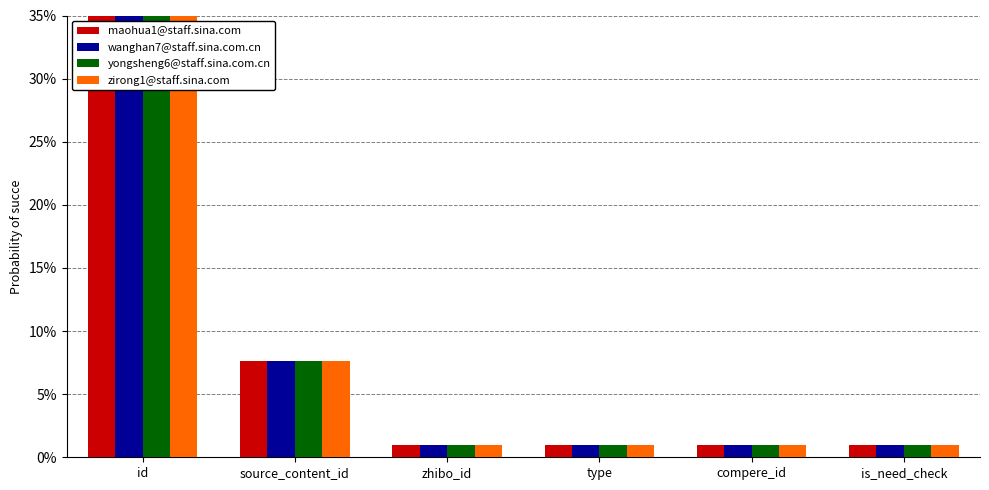

What is the maximum value for yongsheng6@staff.sina.com.cn?

35.0